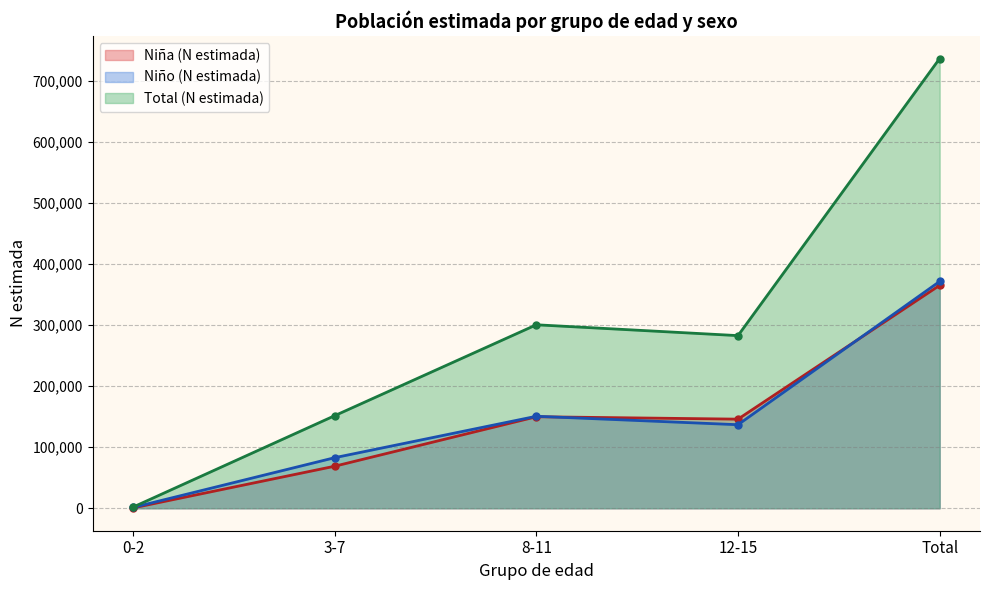

List the series in order of their peak value, highest first.

Total (N estimada), Niño (N estimada), Niña (N estimada)